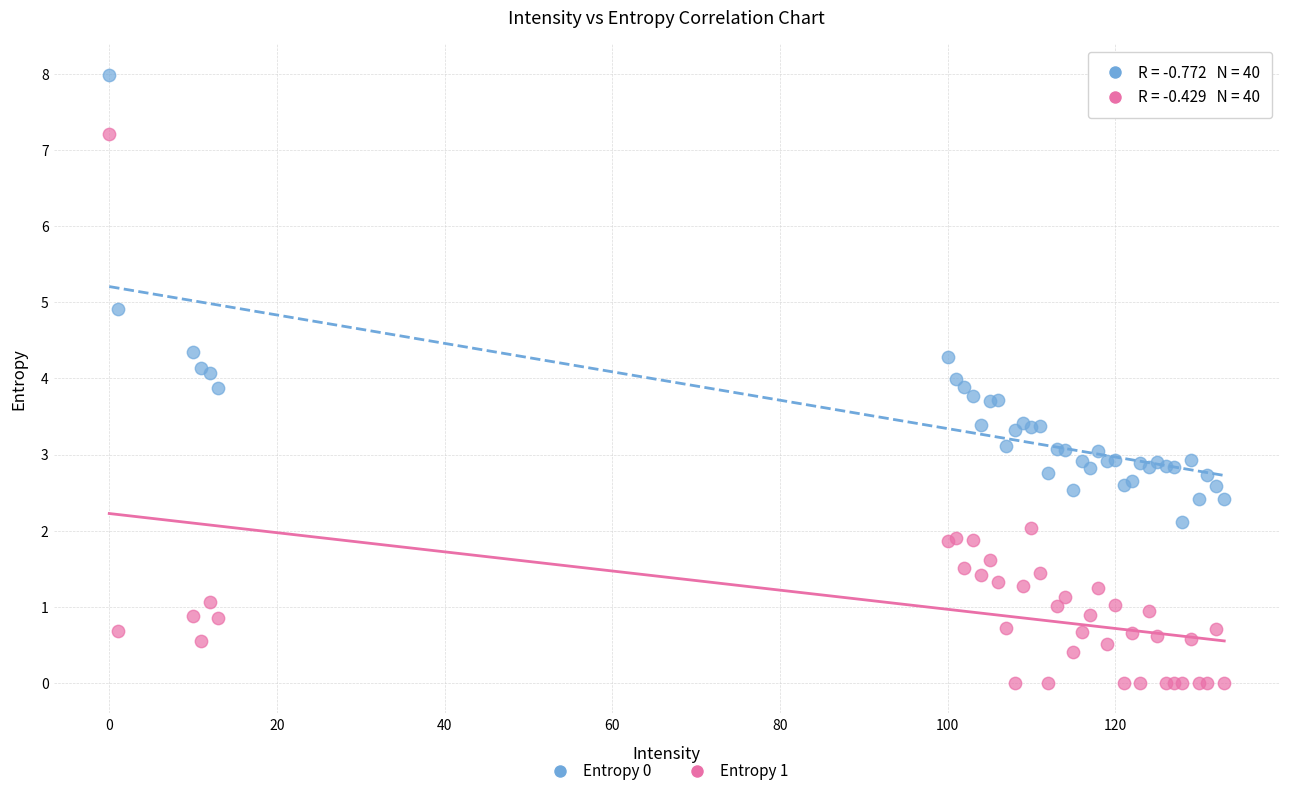

What is the X range (max minus min) for the scatter plot?

133.0